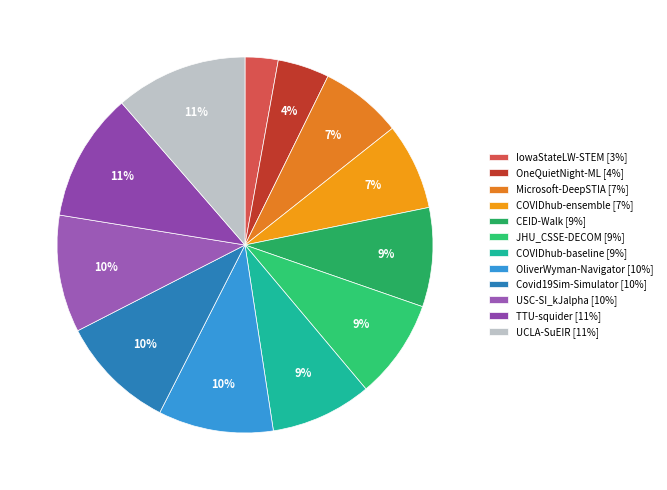

Is there any slice that represents more than half of the pie?

No